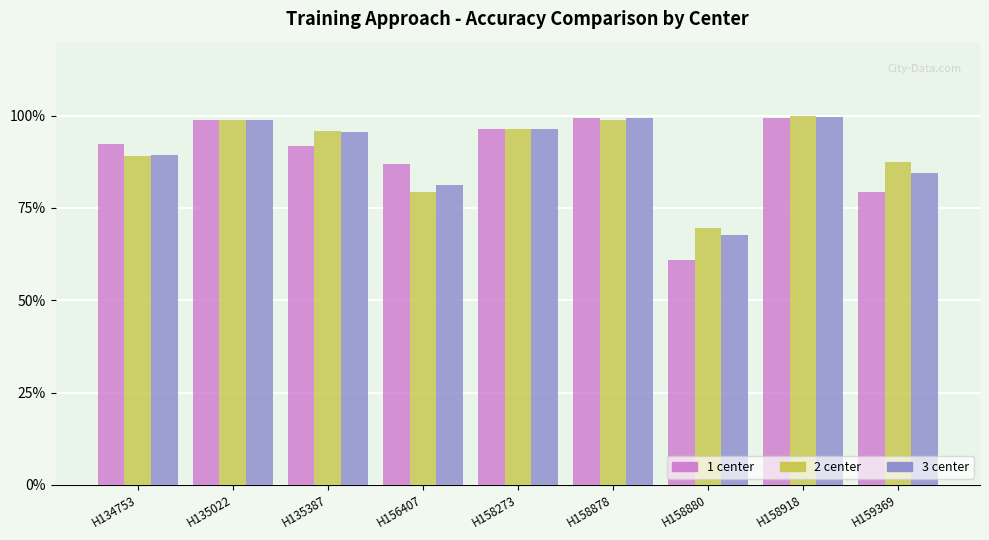

Does the chart contain any negative values?

No